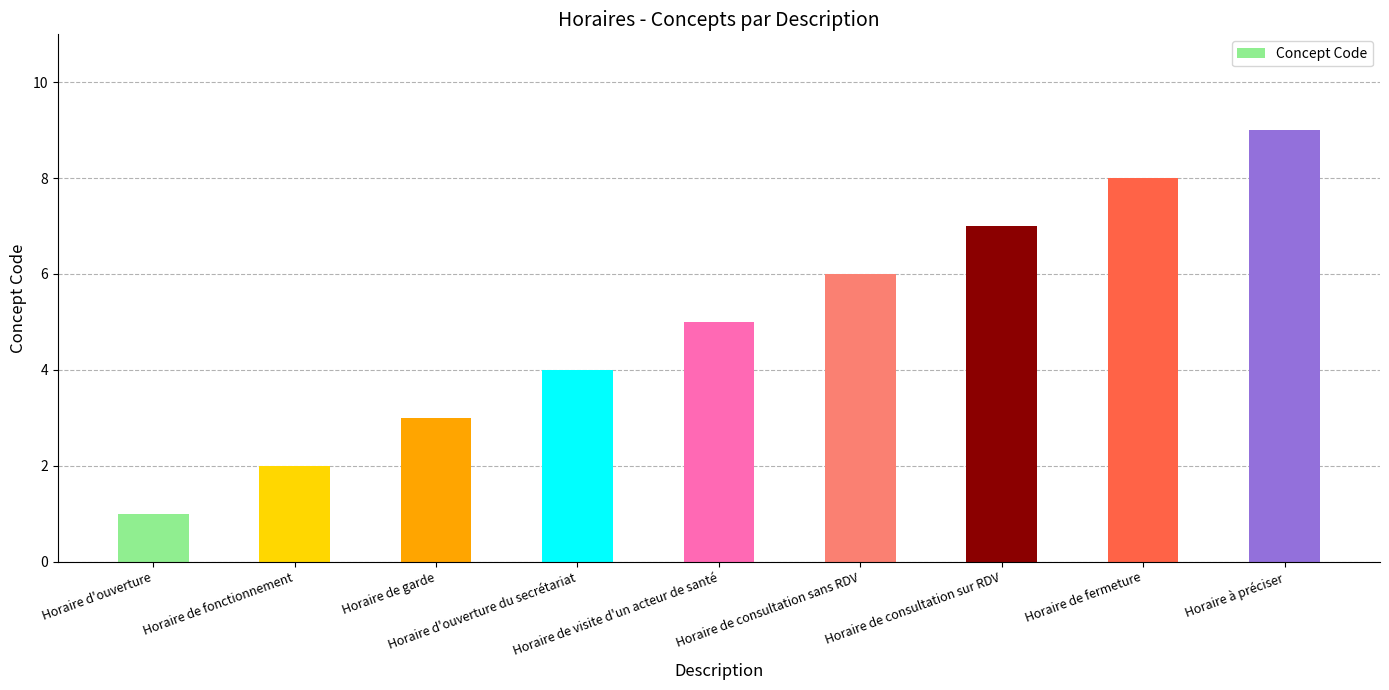

How many bars are there in total?

9